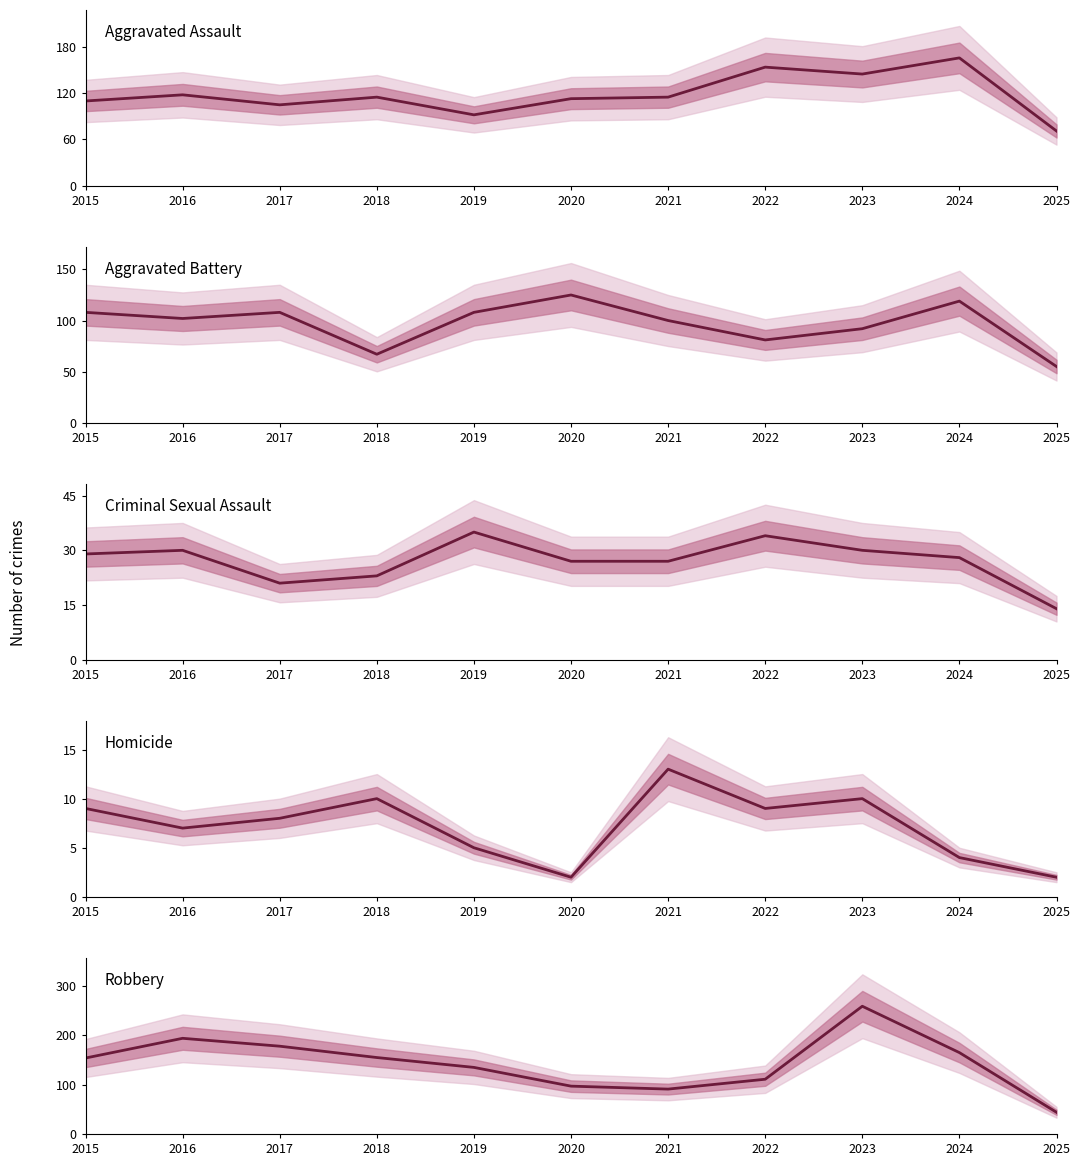

What is the value of the Criminal Sexual Assault point at the 9th from the left?

30